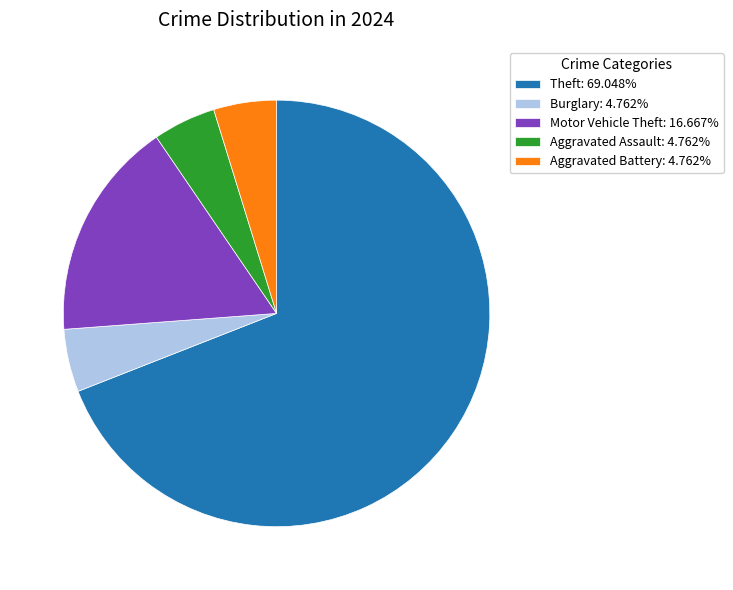

Approximately how many times larger is the value at Theft: 69.048% compared to Aggravated Battery: 4.762%?

14.5